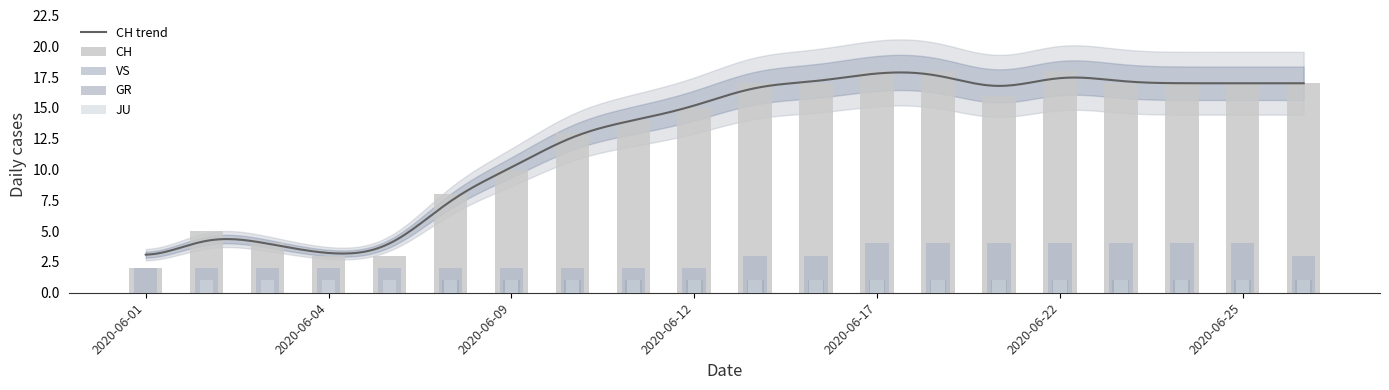

What is the value of the JU bar at the 9th from the left?

1